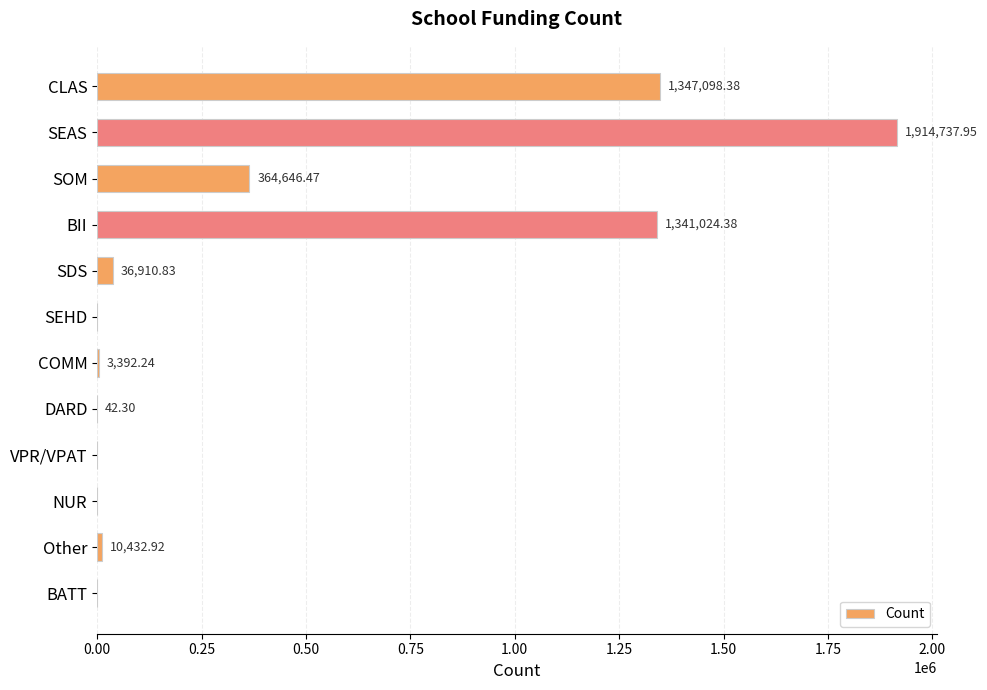

Are the bars horizontal?

Yes